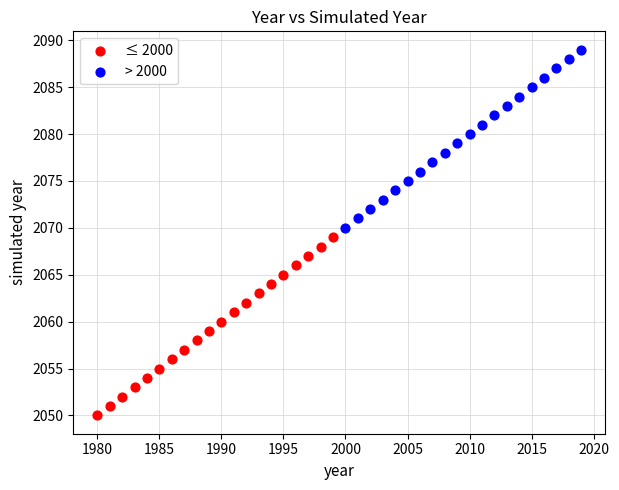

Which series contains the lowest Y value?

≤ 2000